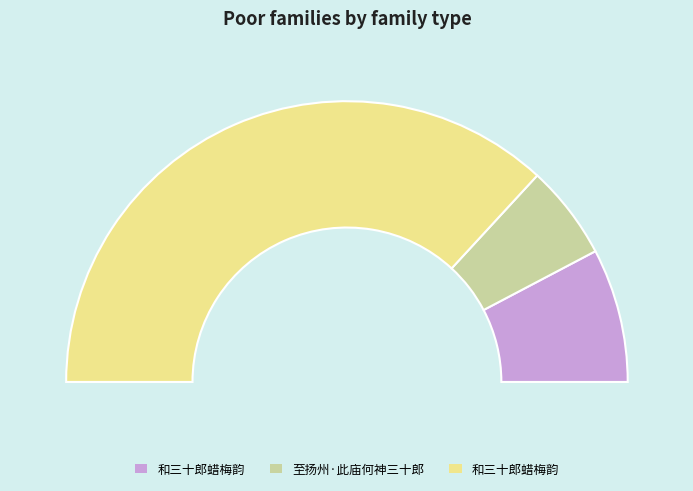

What percentage is the 至扬州·此庙何神三十郎 slice, to the nearest percent?

11%